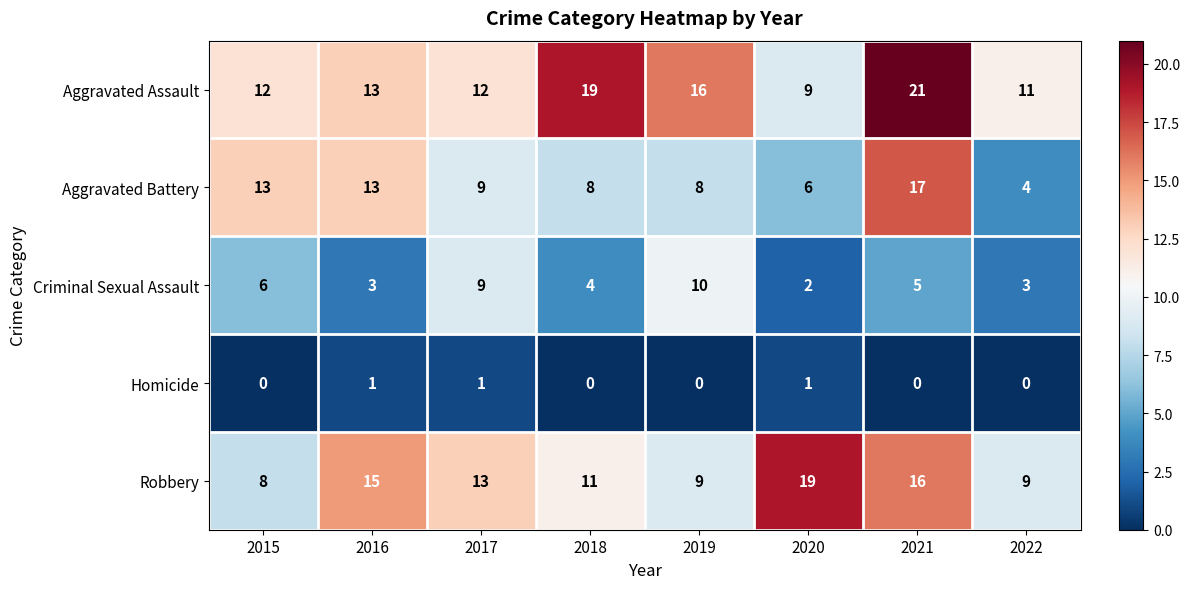

How many data points does each series have?

8